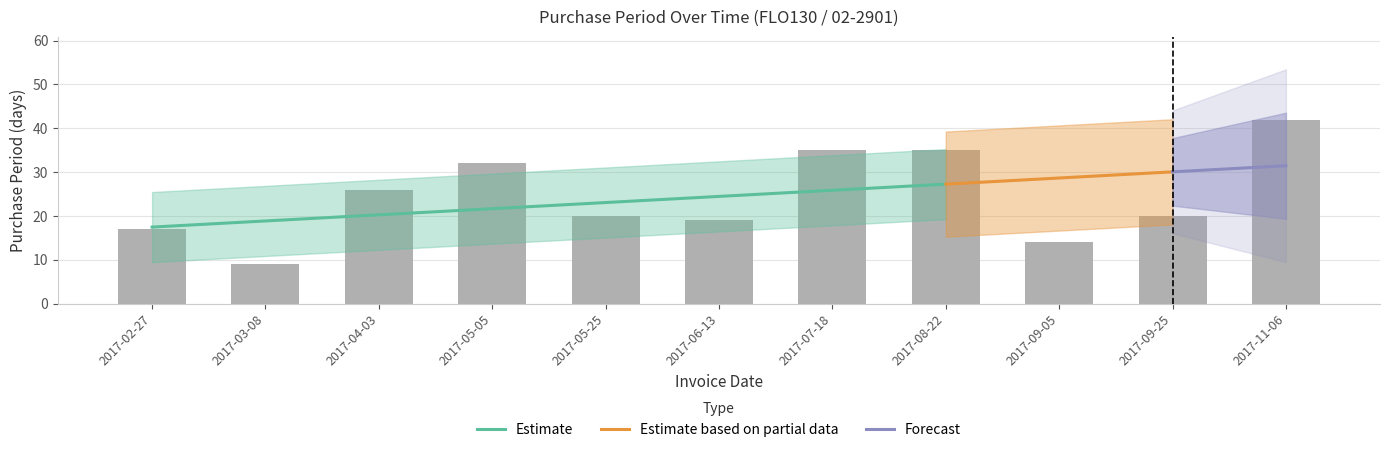

The chart shows a value of 19 at 2017-06-13. True or false?

True